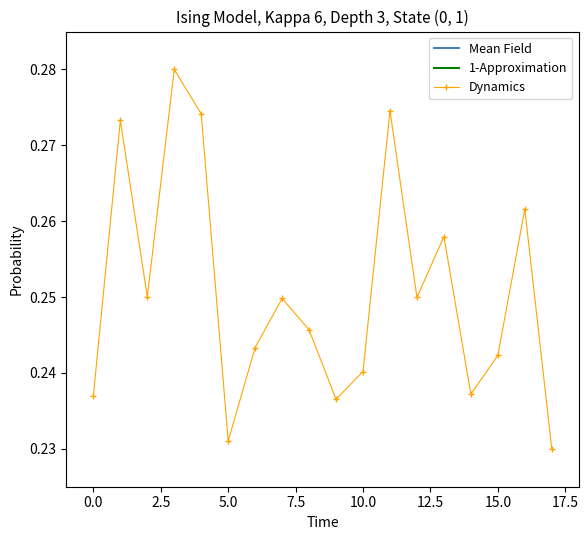

In Dynamics, how many points are lower than both neighbors (excluding endpoints)?

5